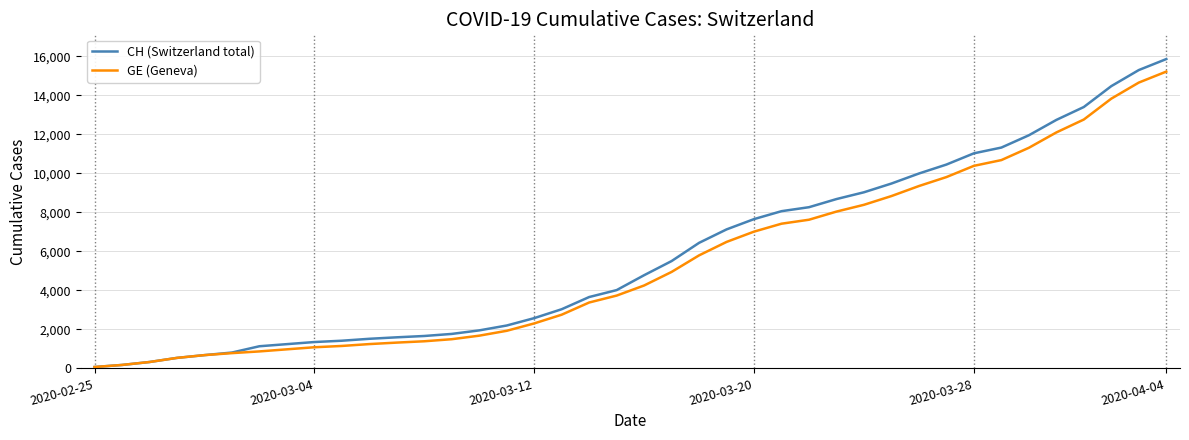

What is the maximum value shown in the chart?

15857